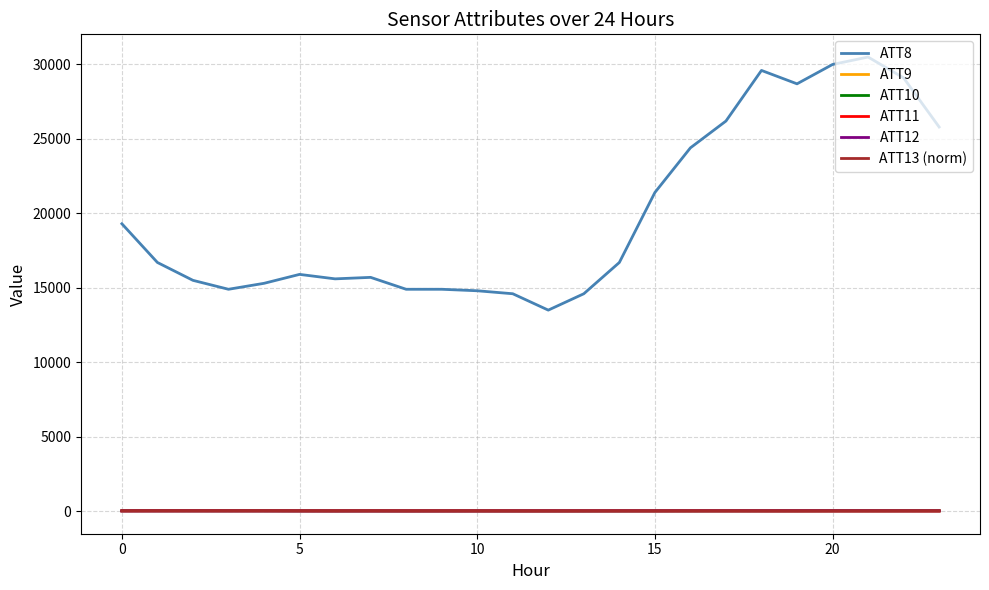

What is the difference between the second highest and minimum values in the ATT12 series?

5.9